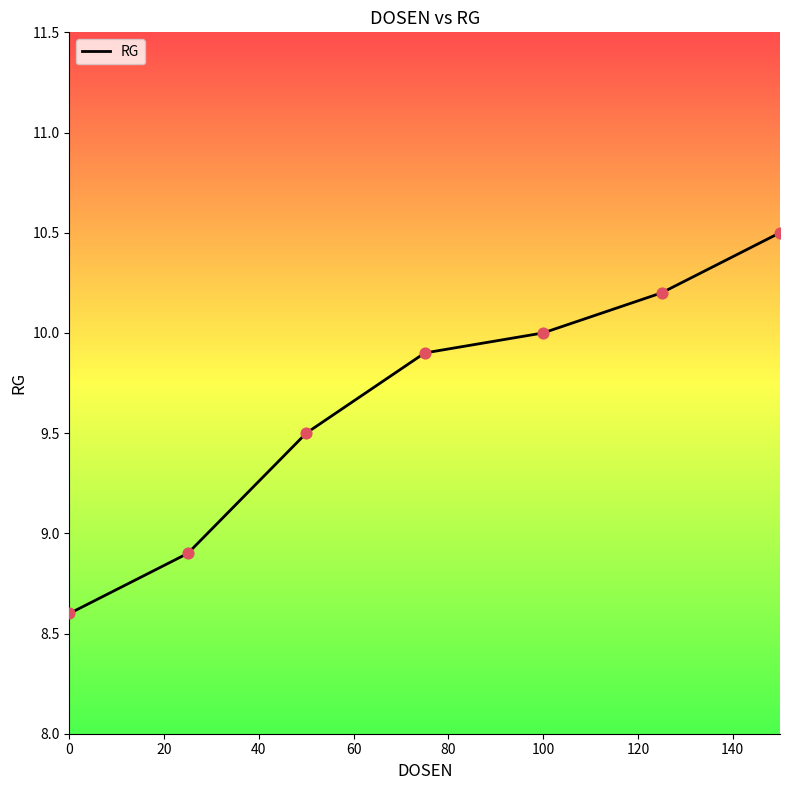

What is the greatest value displayed?

10.5